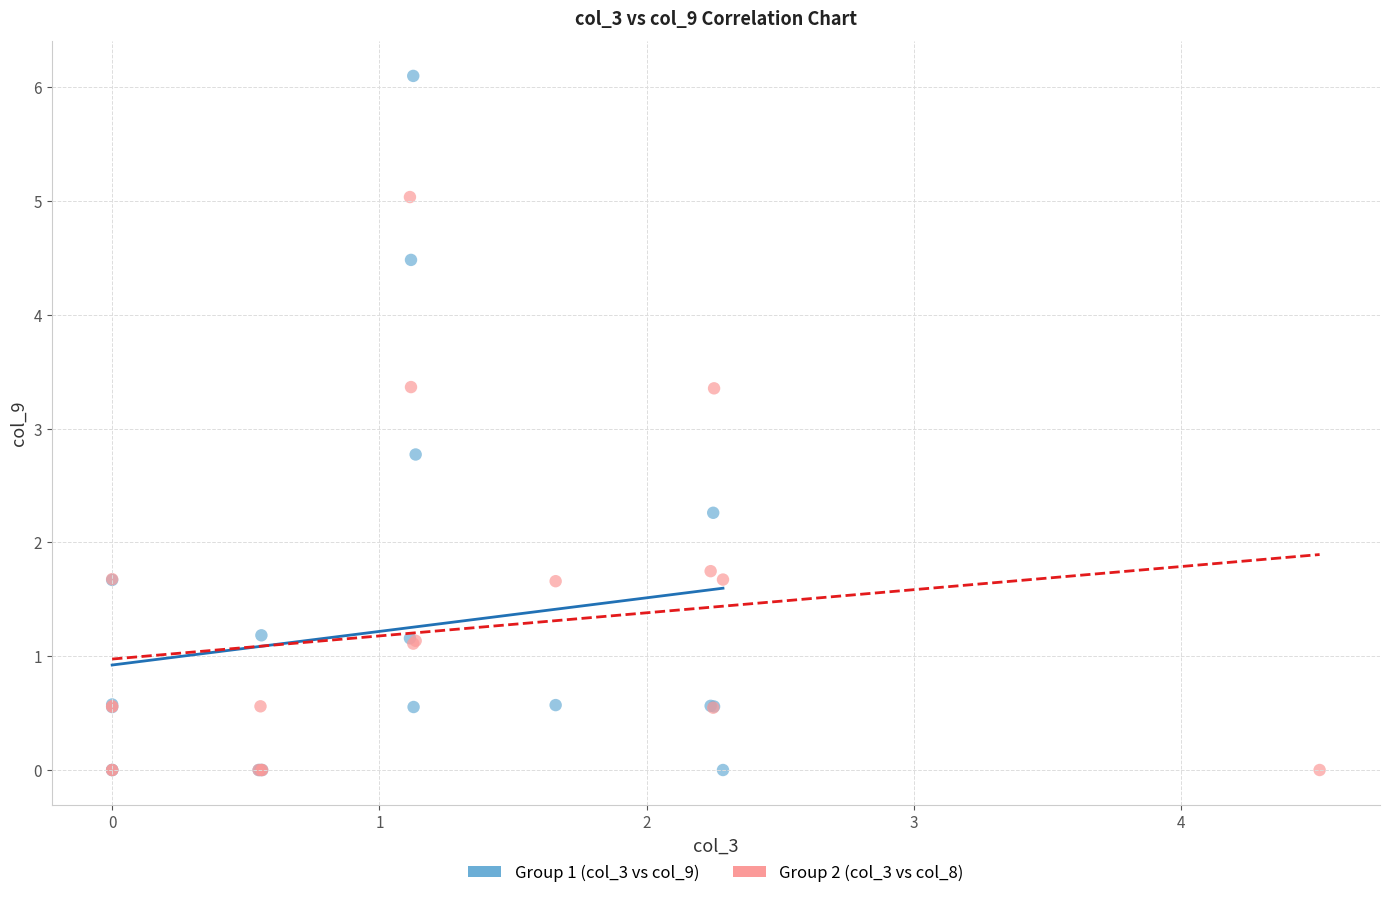

Which series reaches the maximum Y coordinate?

Group 1 (col_3 vs col_9)